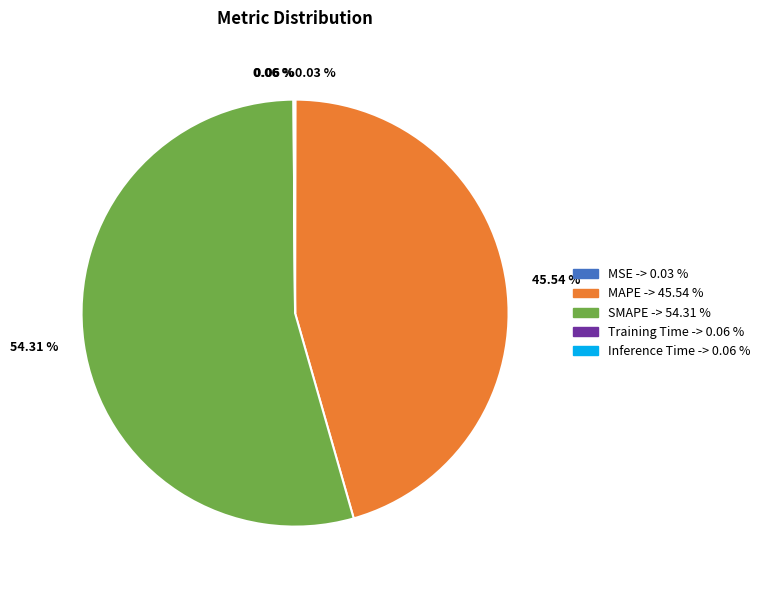

To the nearest percent, what is the difference between the largest and smallest slice percentages?

54%